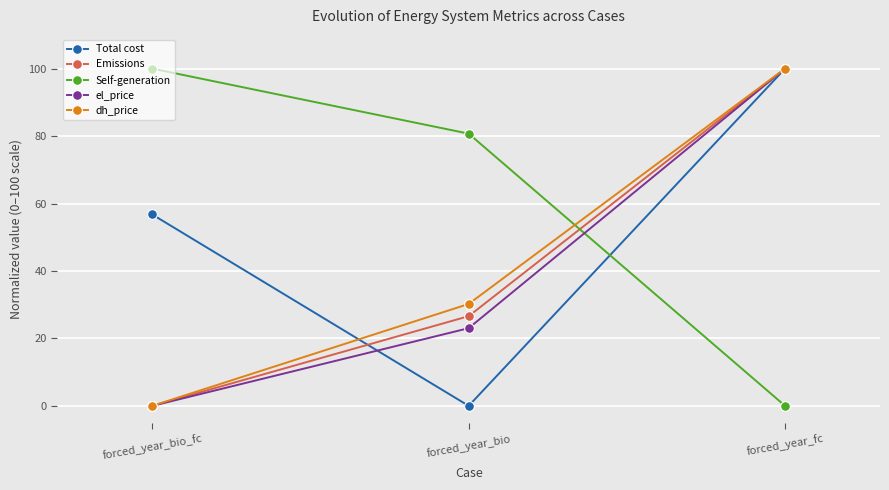

List the labels in order of Emissions value, largest first.

forced_year_fc, forced_year_bio, forced_year_bio_fc